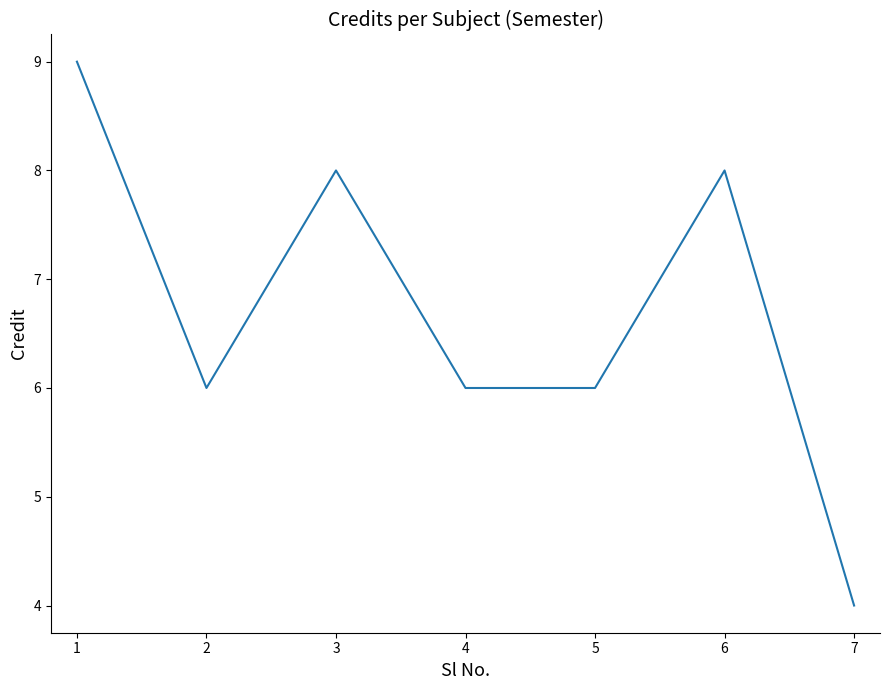

What is the greatest value displayed?

9